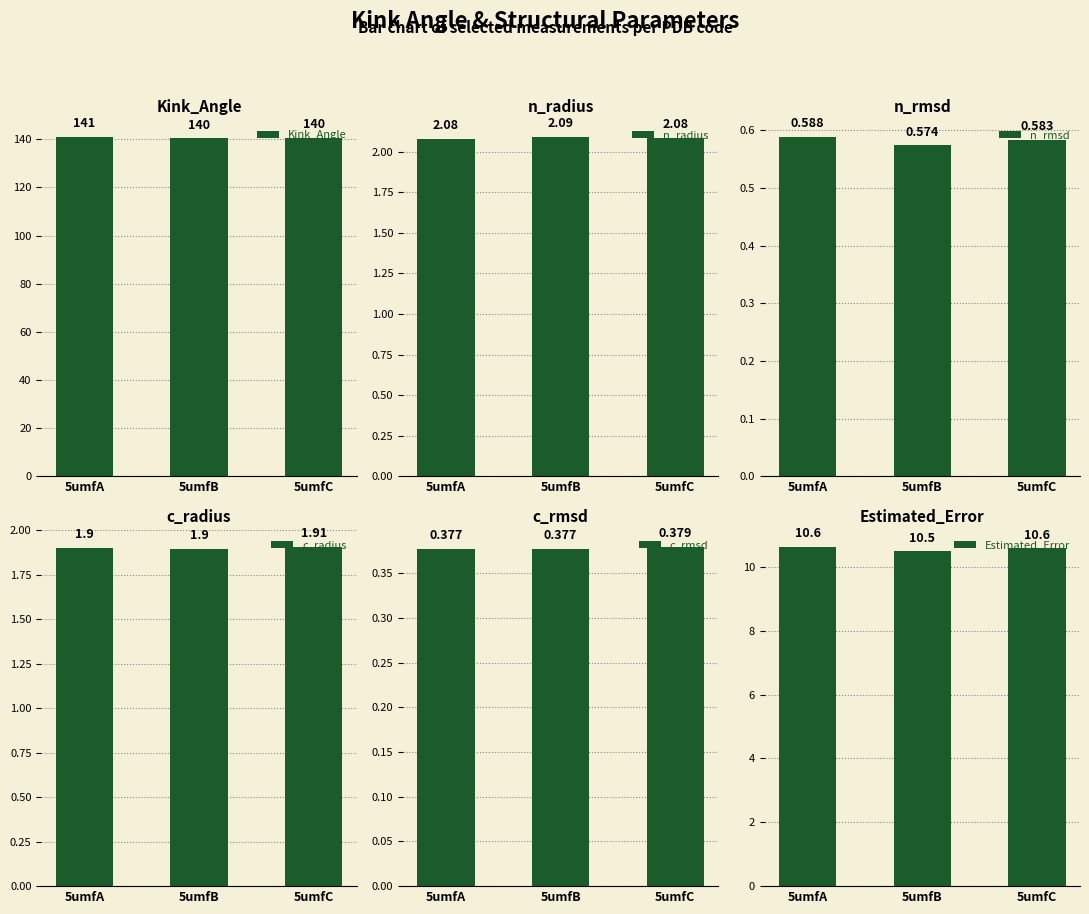

Does the chart contain stacked bars?

No